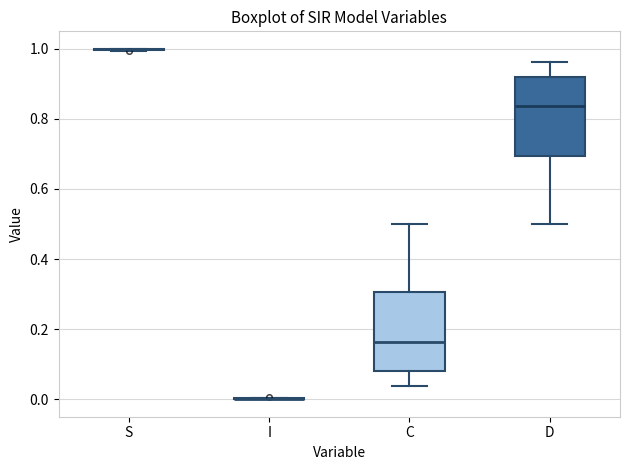

Where does the upper whisker of the box for C end on the y-axis? The values are not printed on the chart, so give them approximately, as read against the axis.

0.50